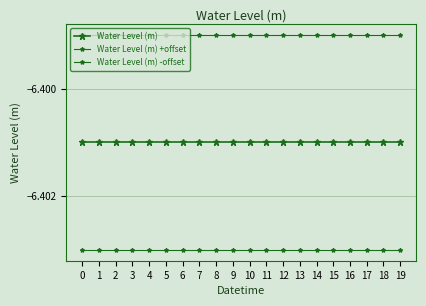

Reading left to right, list all the values displayed in this chart.

Water Level (m): 0=-6.4	1=-6.4	2=-6.4	3=-6.4	4=-6.4	5=-6.4	6=-6.4	7=-6.4	8=-6.4	9=-6.4	10=-6.4	11=-6.4	12=-6.4	13=-6.4	14=-6.4	15=-6.4	16=-6.4	17=-6.4	18=-6.4	19=-6.4
Water Level (m) +offset: 0=-6.4	1=-6.4	2=-6.4	3=-6.4	4=-6.4	5=-6.4	6=-6.4	7=-6.4	8=-6.4	9=-6.4	10=-6.4	11=-6.4	12=-6.4	13=-6.4	14=-6.4	15=-6.4	16=-6.4	17=-6.4	18=-6.4	19=-6.4
Water Level (m) -offset: 0=-6.4	1=-6.4	2=-6.4	3=-6.4	4=-6.4	5=-6.4	6=-6.4	7=-6.4	8=-6.4	9=-6.4	10=-6.4	11=-6.4	12=-6.4	13=-6.4	14=-6.4	15=-6.4	16=-6.4	17=-6.4	18=-6.4	19=-6.4